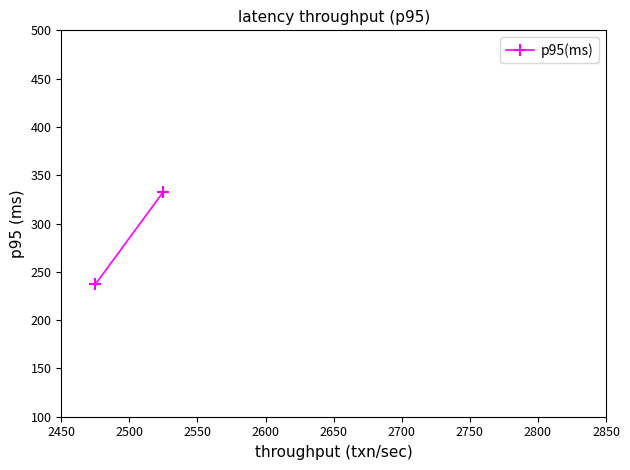

What is the approximate value at 2450, to the nearest 10?

240